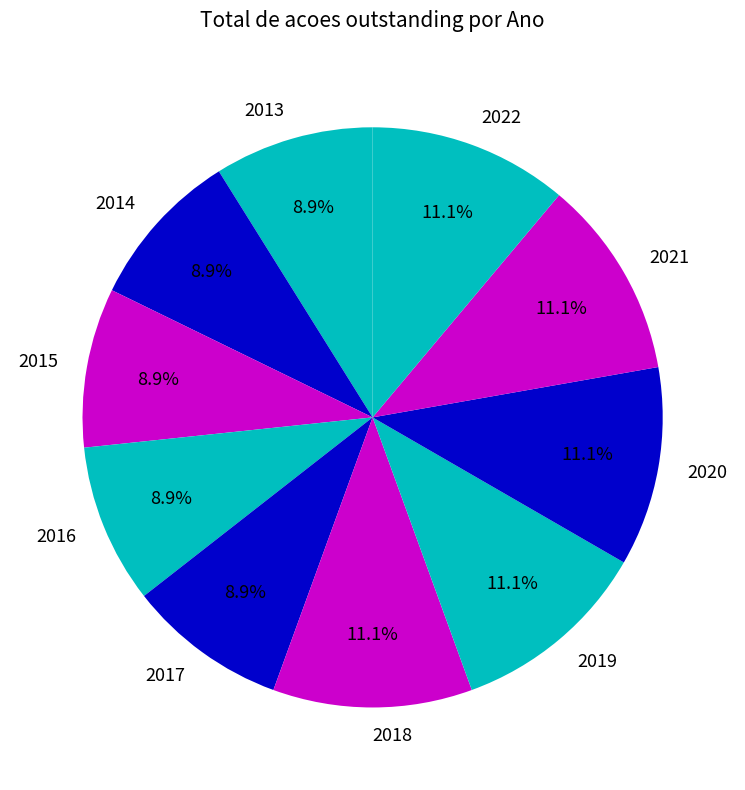

What is the ratio of the value at 2022 to the value at 2018?

1.0